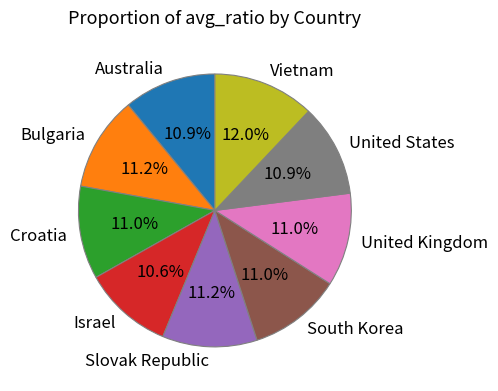

Which slice is the largest?

Vietnam